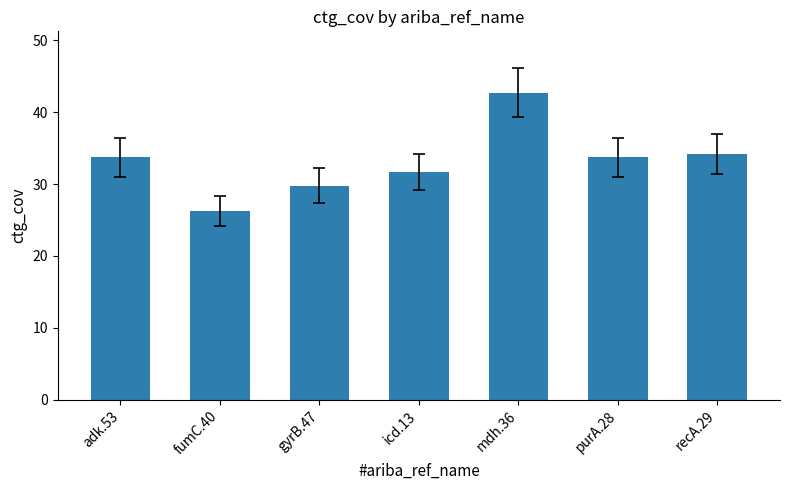

The chart shows a value of 55.2 at adk.53. True or false?

False